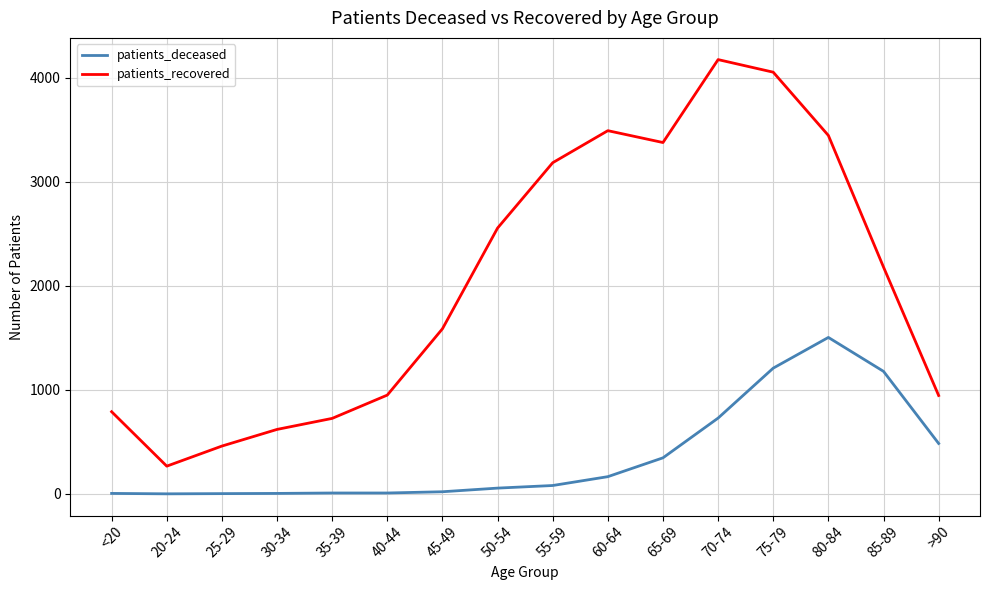

Rank the series at >90 from highest to lowest value.

patients_recovered, patients_deceased